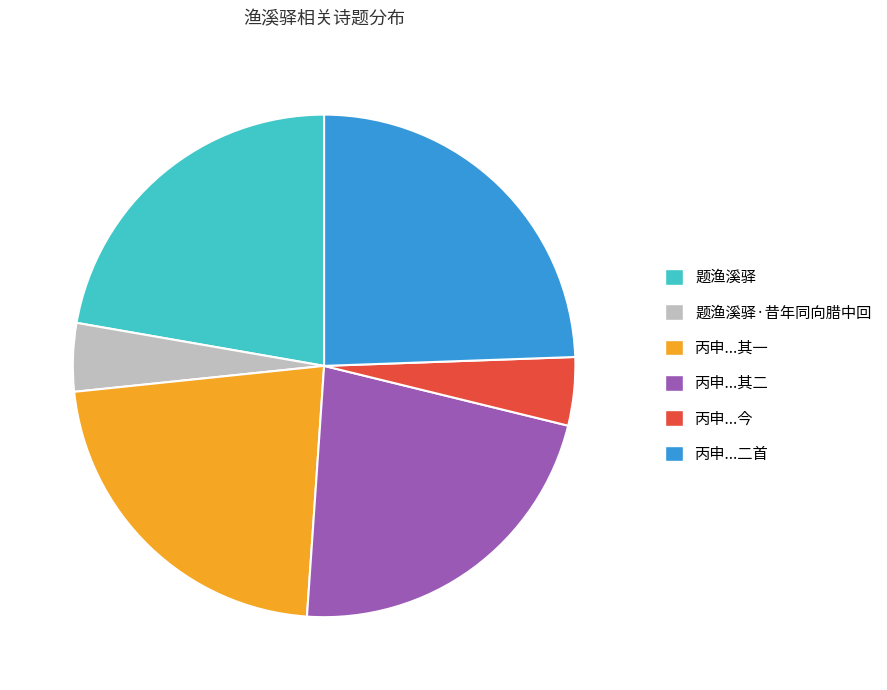

Is there any slice that represents more than half of the pie?

No